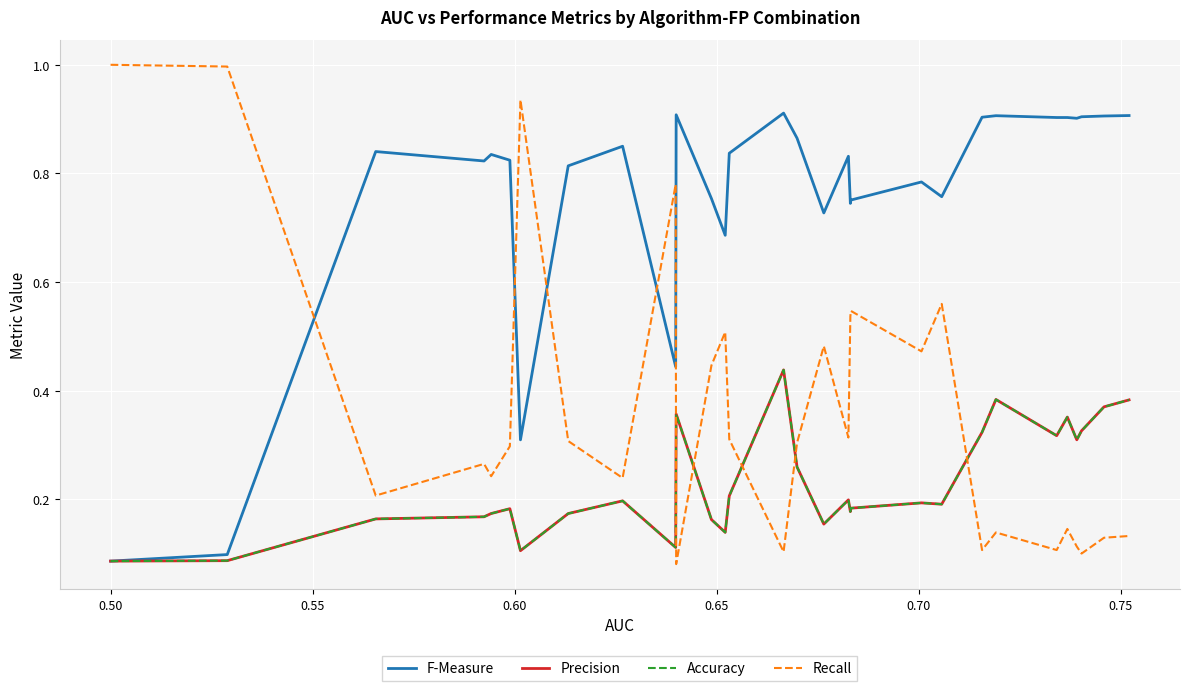

How many F-Measure values are between 0 and 1?

30